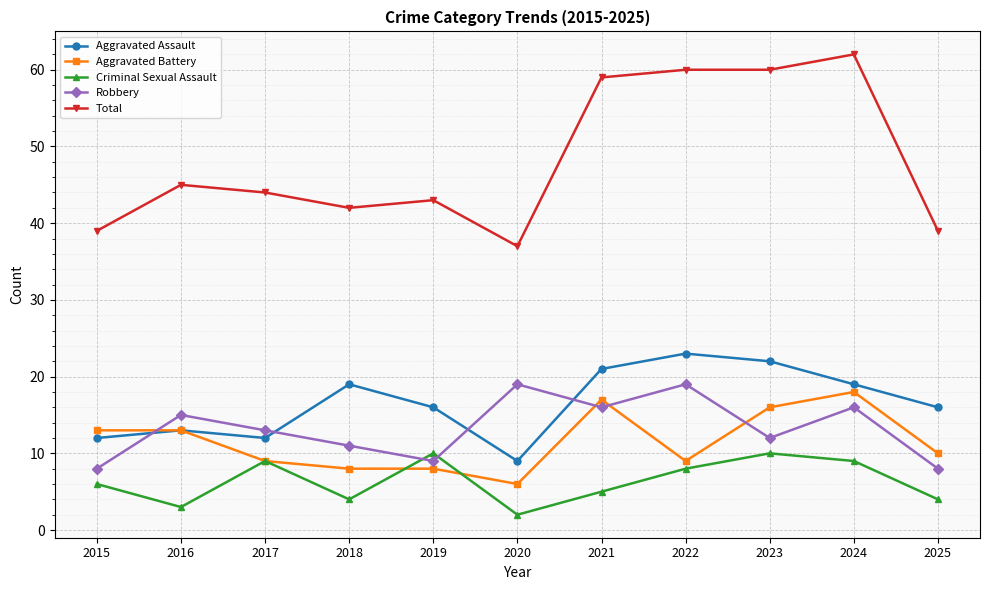

Which series has the largest range (max minus min)?

Total